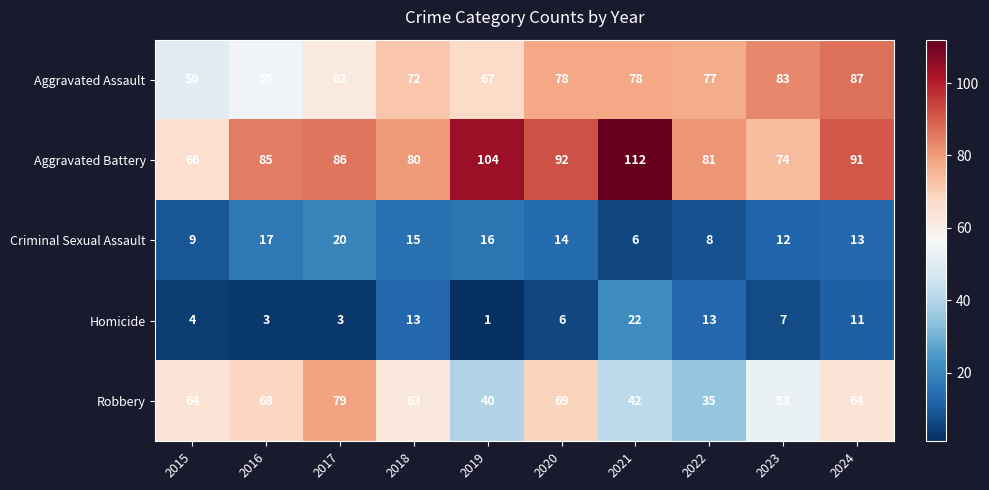

Between 2019 and 2021, which series saw the biggest shift?

Homicide